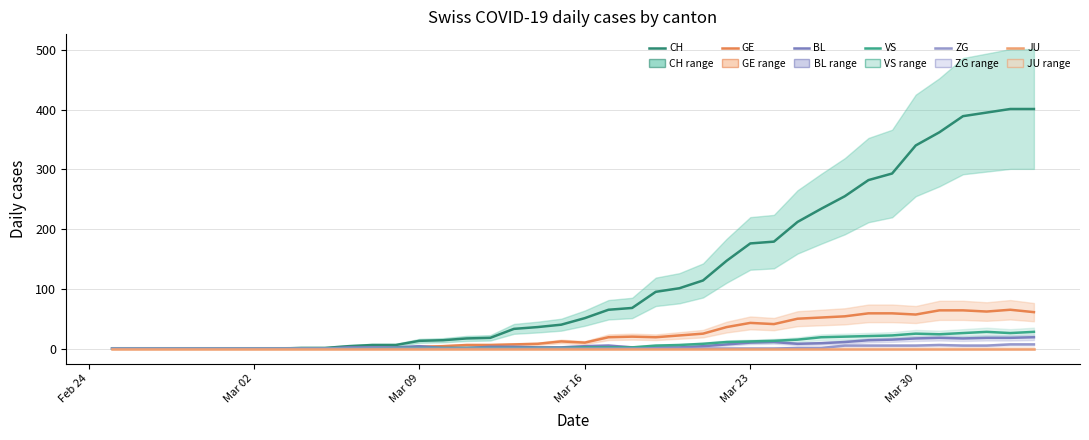

Does the chart display data point markers on the line(s)?

No